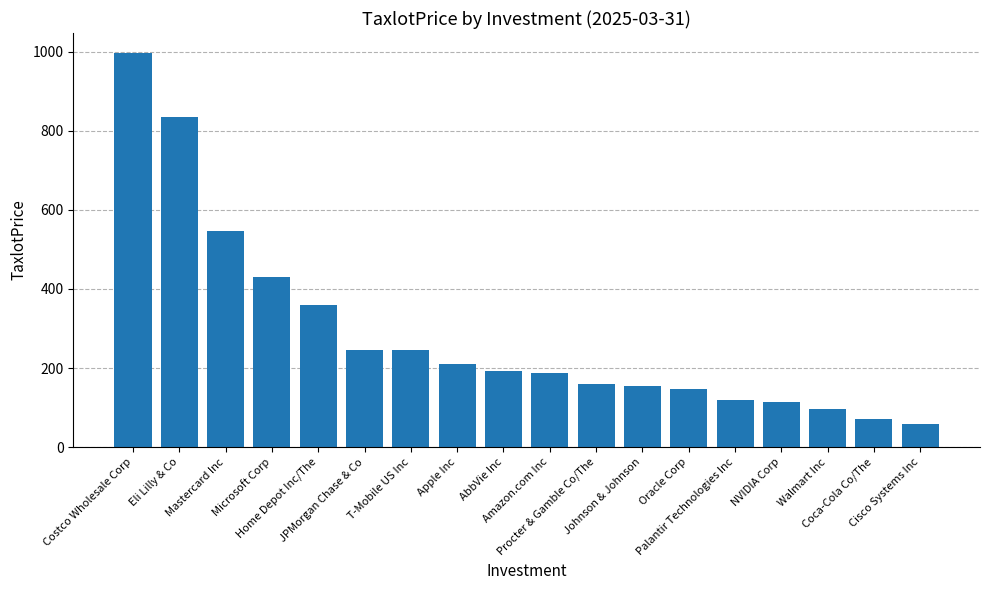

Between Microsoft Corp and Cisco Systems Inc, which is larger?

Microsoft Corp